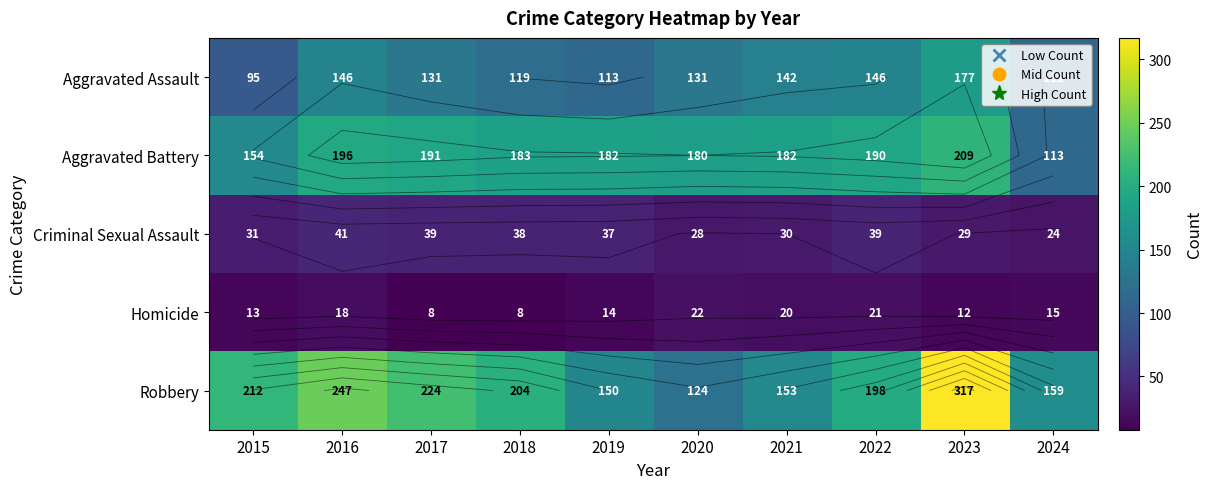

Between 2019 and 2021, which series saw the biggest shift?

Aggravated Assault